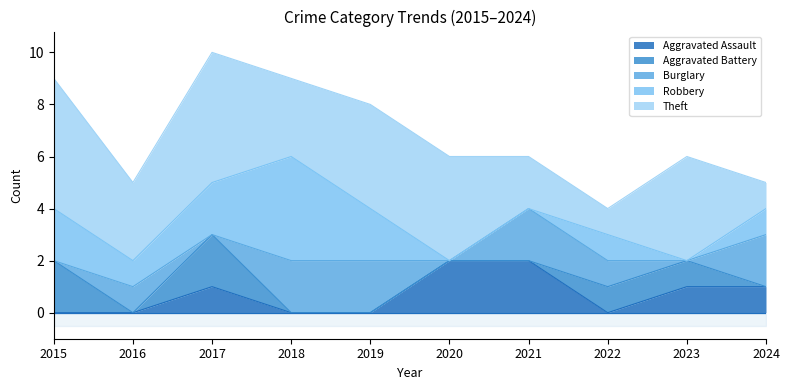

True or false: Aggravated Assault has a value of 1 at 2017.

True